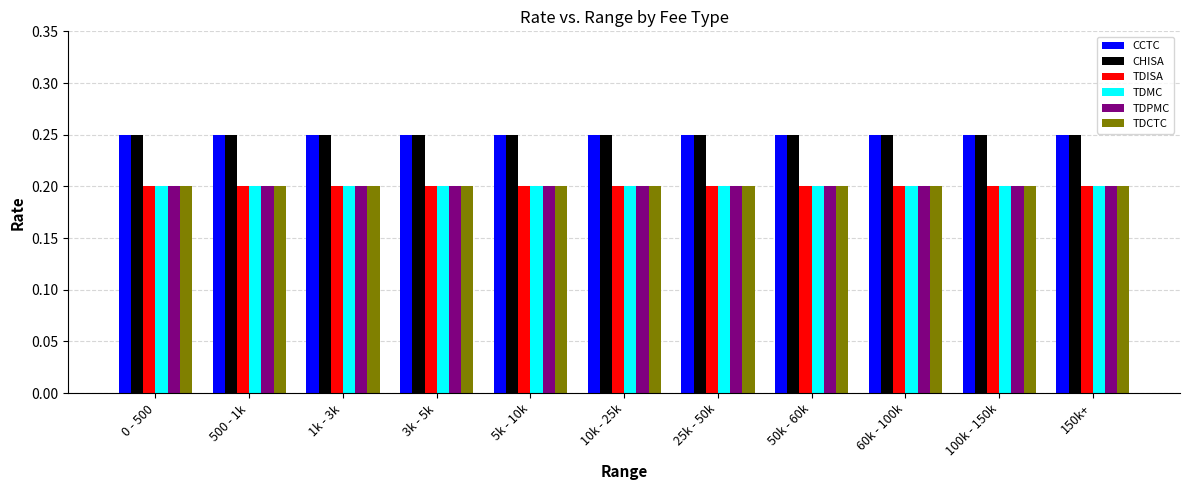

What is the label of the 2nd bar from the right?

100k - 150k